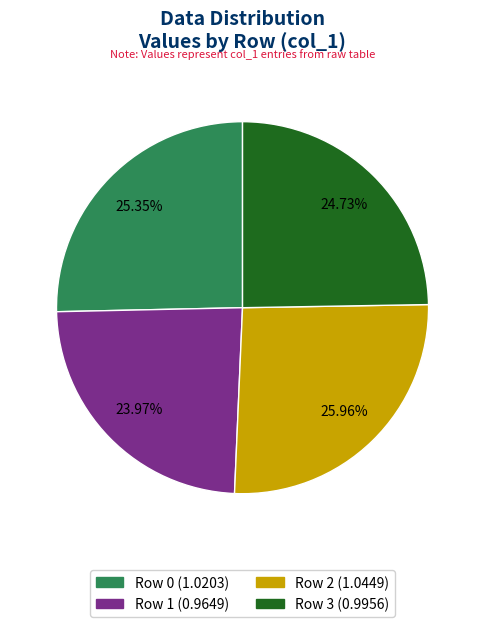

Which has a higher value, Row 2 or Row 3?

Row 2